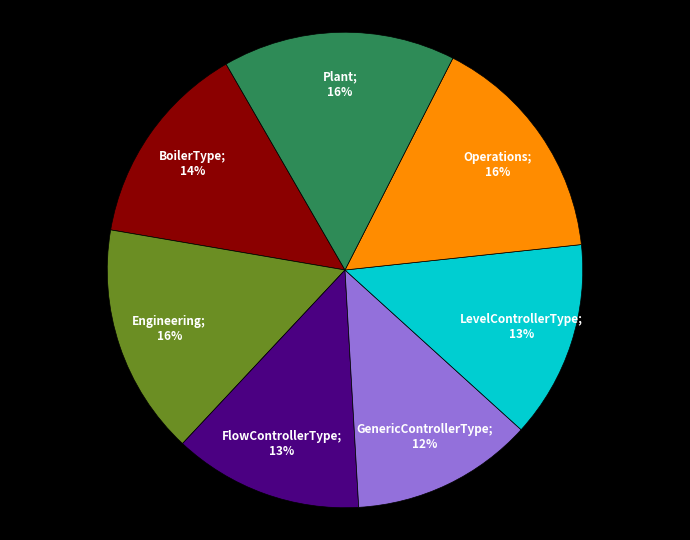

To the nearest percent, what is the average slice percentage?

14%